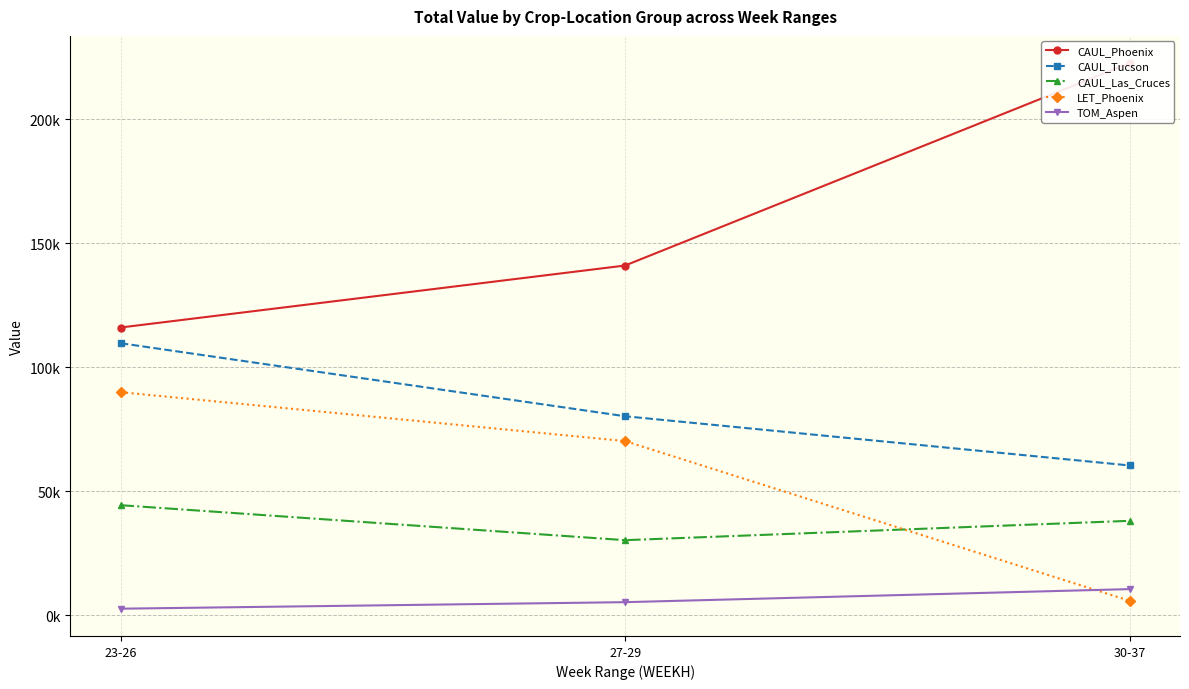

What is the spread (max minus min) of values at 23-26?

113393.2